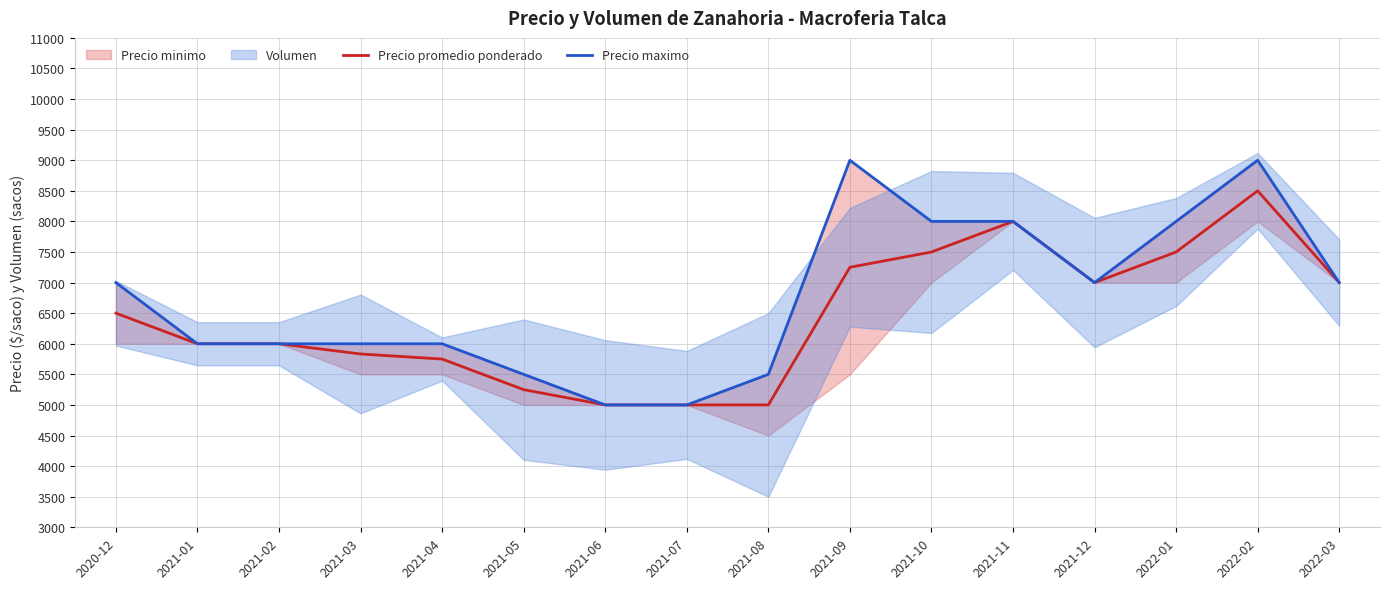

Reading left to right, what are all the values shown in this chart?

Precio promedio ponderado: 6500	6000	6000	5833	5750	5250	5000	5000	5000	7250	7500	8000	7000	7500	8500	7000
Precio maximo: 7000	6000	6000	6000	6000	5500	5000	5000	5500	9000	8000	8000	7000	8000	9000	7000